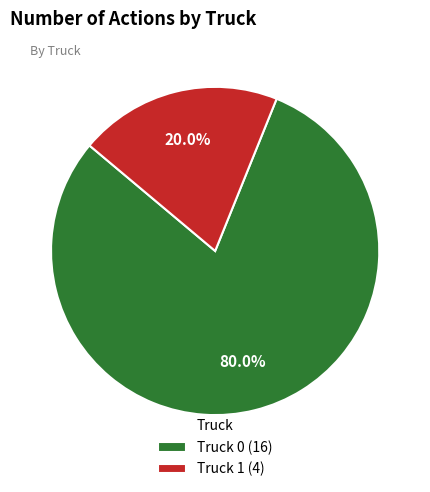

True or false: Truck 1 accounts for 31% of the total.

False